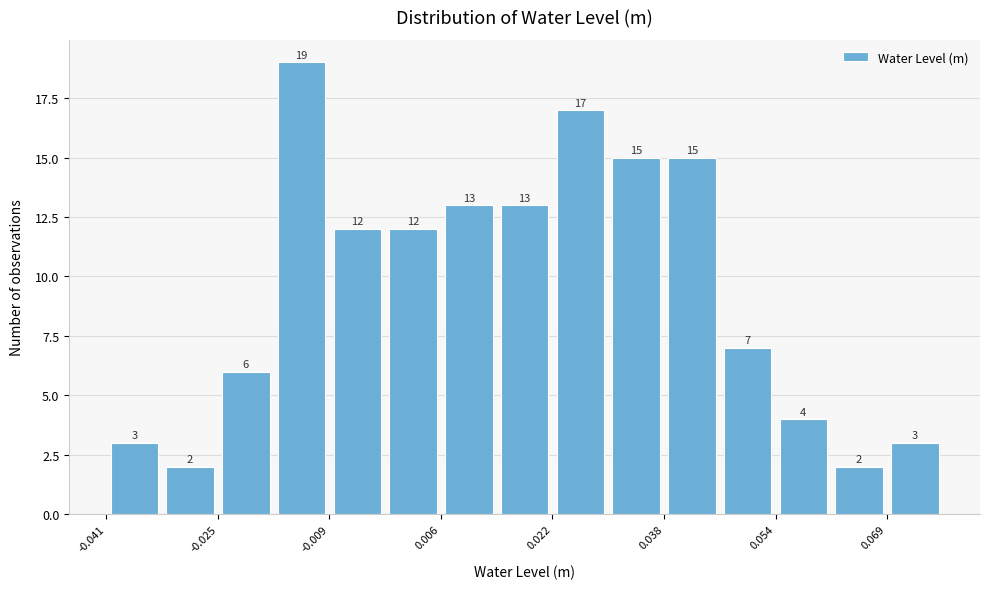

Around what value on the x-axis is the tallest bar? Give the approximate position of its centre, as read against the axis.

-0.014